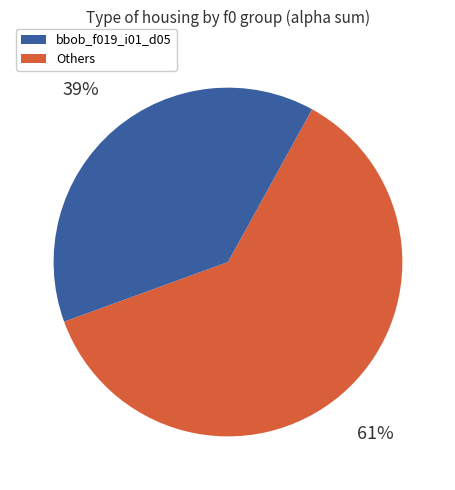

To the nearest percent, what is the average slice percentage?

50%